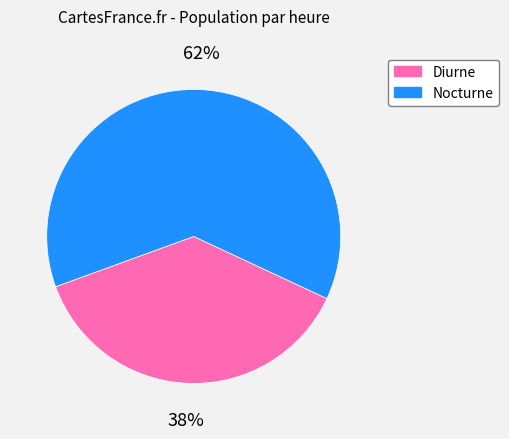

To the nearest percent, what is the combined percentage of Diurne and Nocturne?

100%